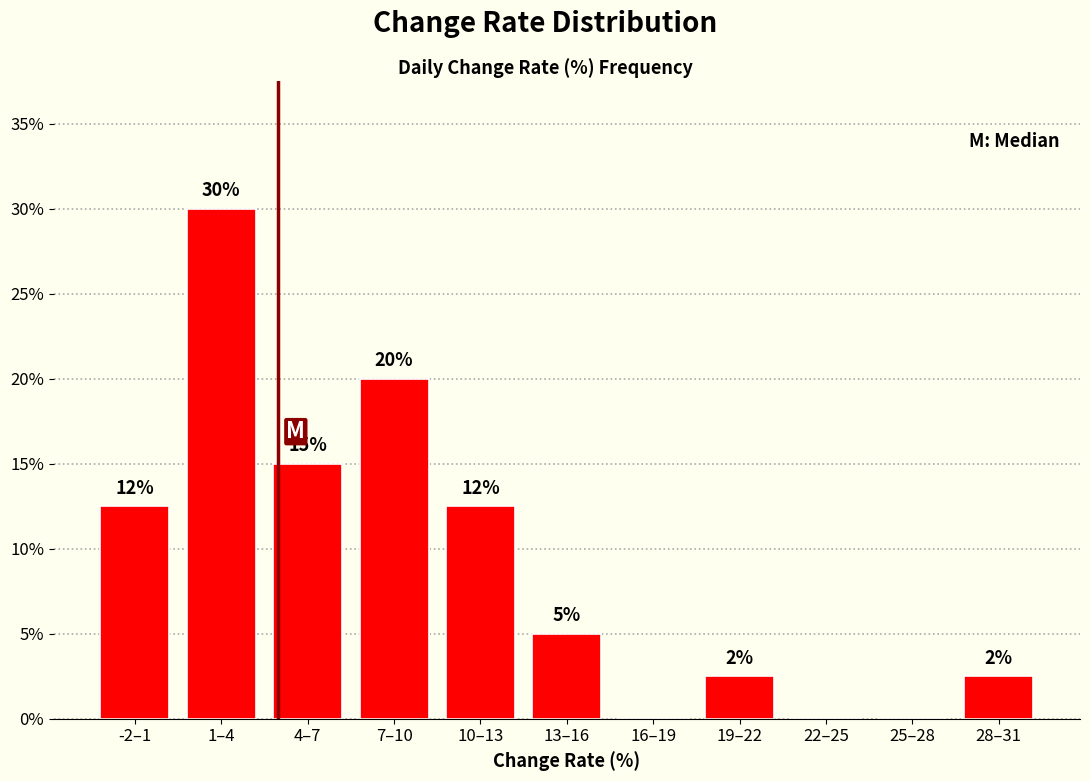

What is the change in value from 7–10 to 13–16?

-15.0